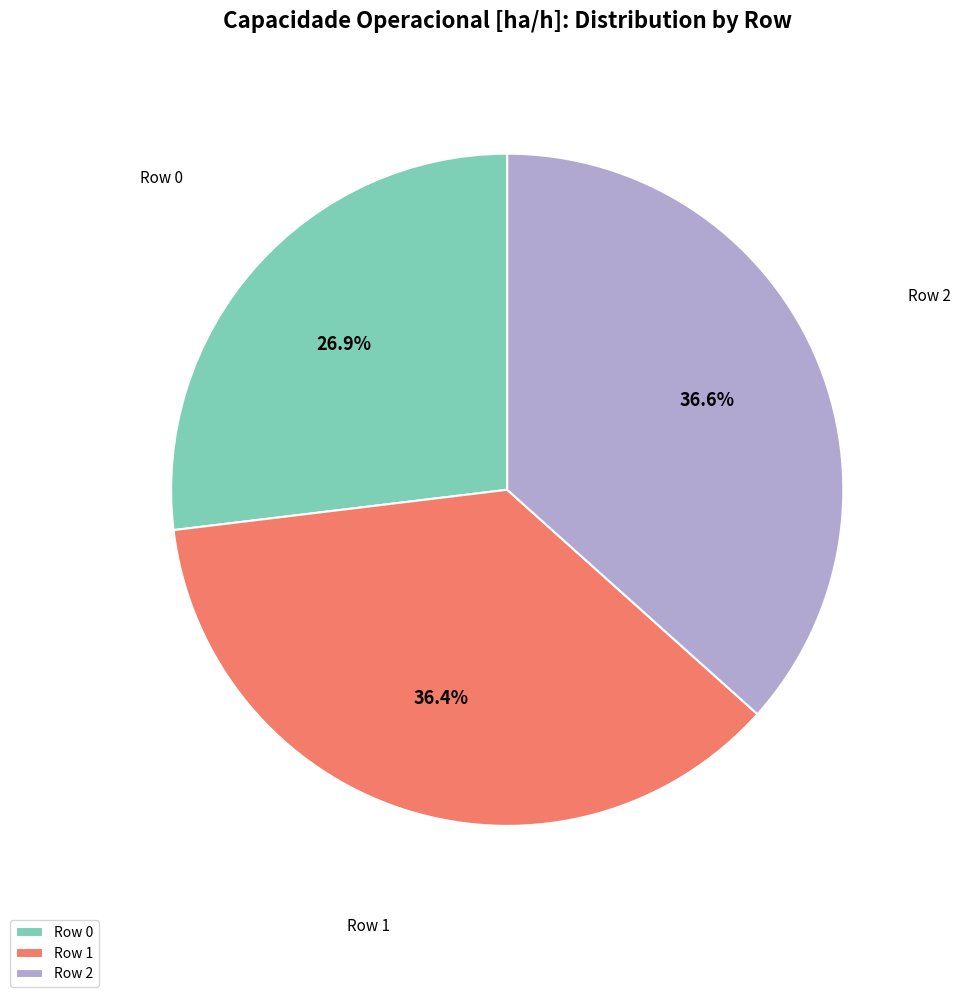

Is the sum of Row 1 and Row 0 greater than half?

Yes